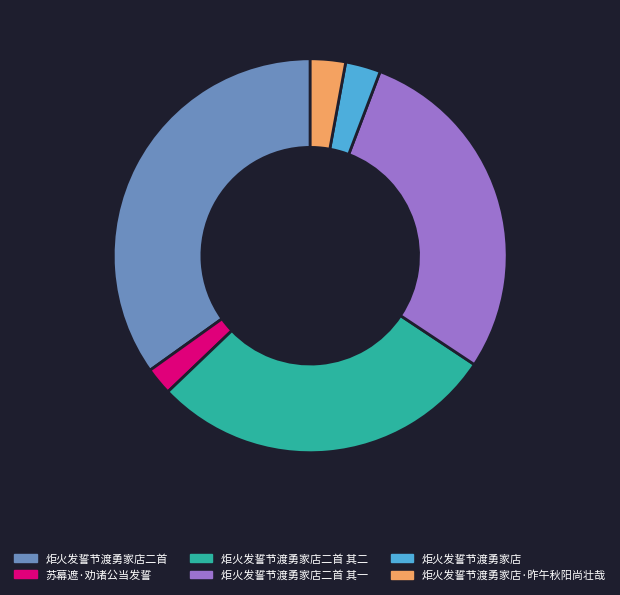

Does 炬火发誓节渡勇家店二首 represent more than half of the total?

No